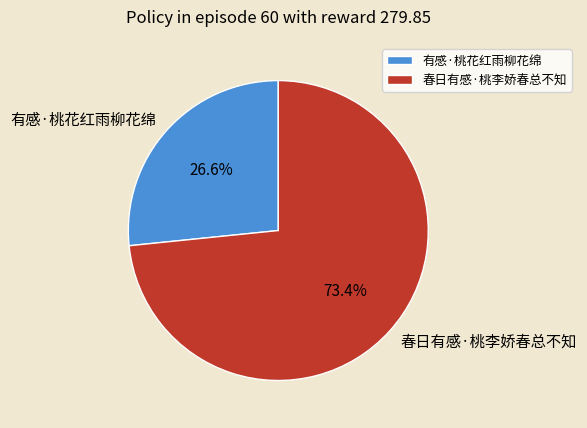

How many segments does this pie chart have?

2